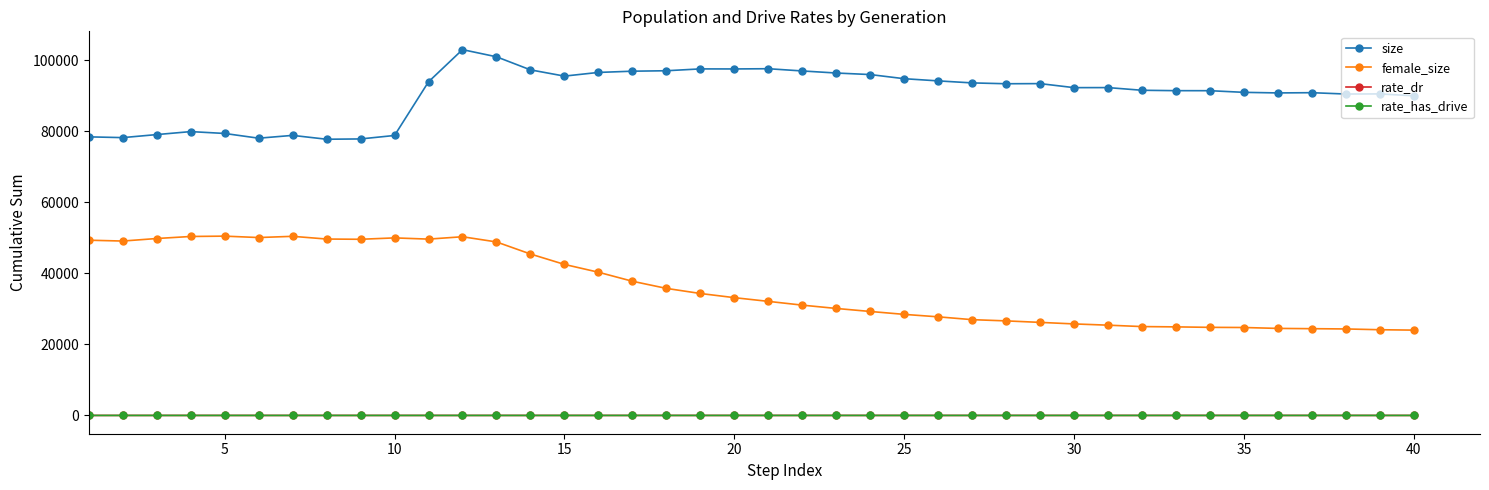

What are all the series names shown in the legend?

size, female_size, rate_dr, rate_has_drive